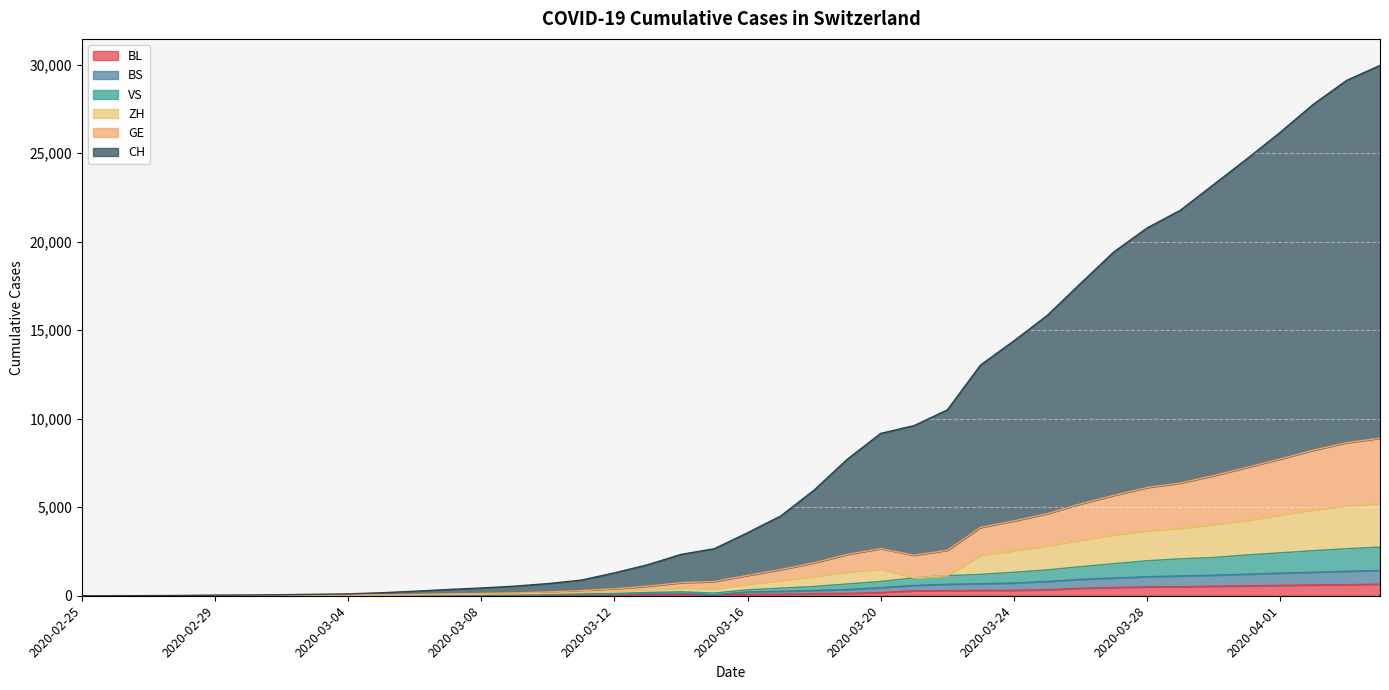

What are all the series names shown in the legend?

BL, BS, VS, ZH, GE, CH